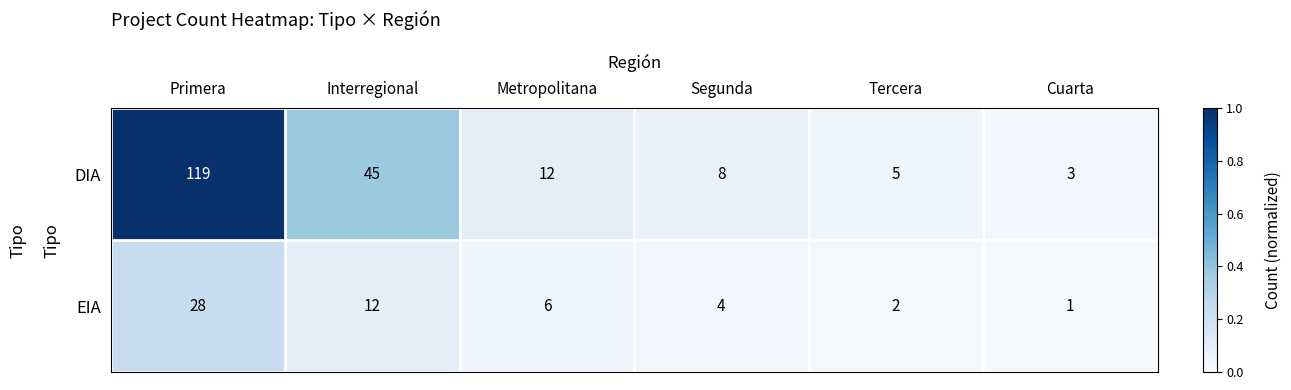

Rank the series by their maximum value, from highest to lowest.

DIA, EIA